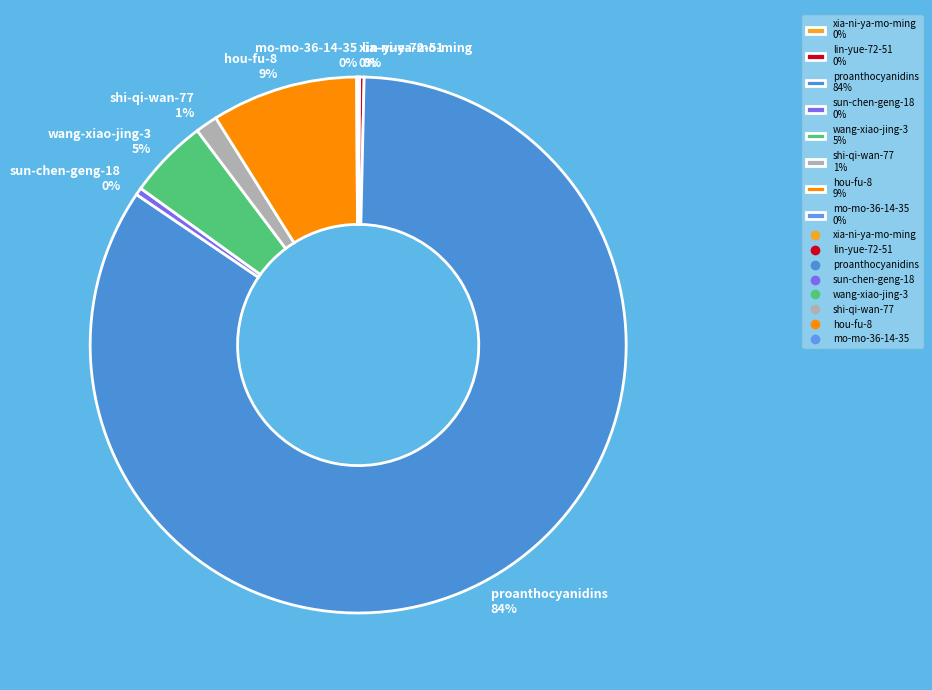

Combined, do wang-xiao-jing-3 5% and sun-chen-geng-18 0% account for over 50%?

No